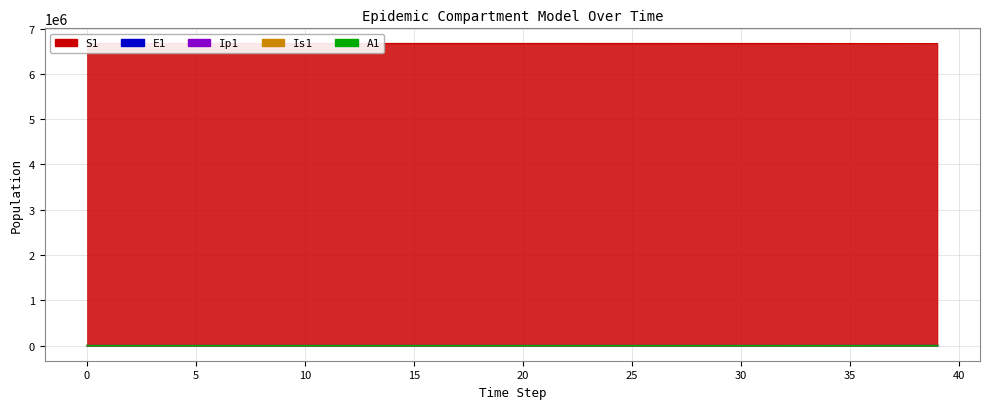

True or false: S1 and Ip1 cross at least once.

False